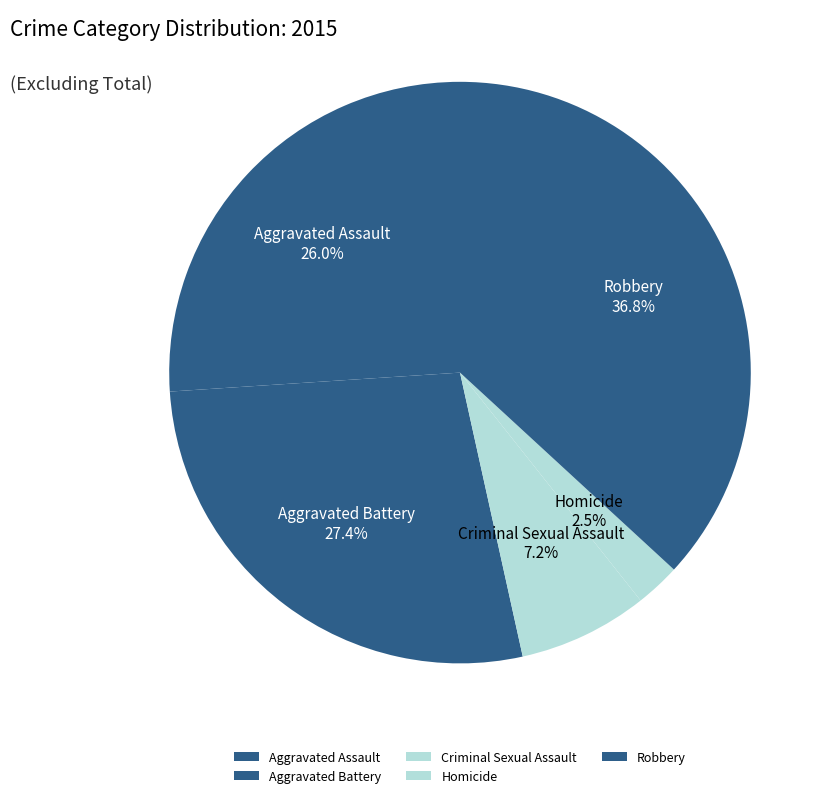

To the nearest percent, what is the average slice percentage?

20%